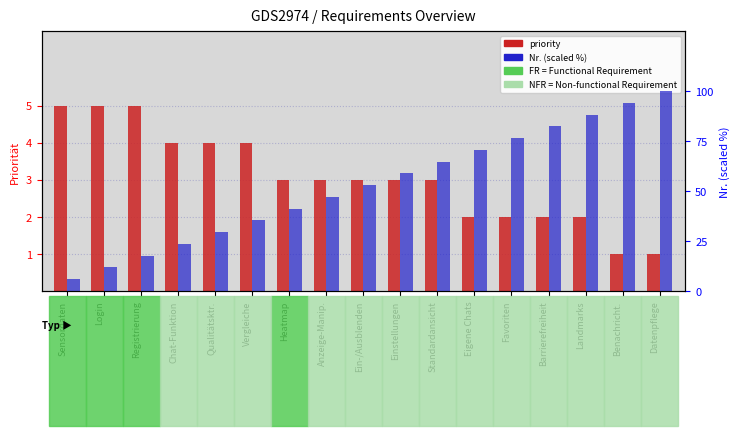

List the series in order of their overall mean, highest first.

Nr. (scaled %), priority